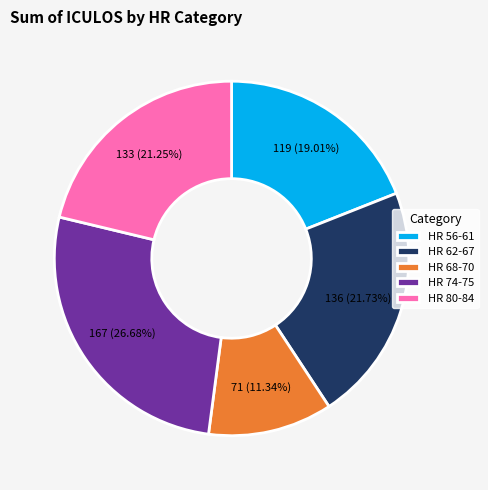

Which has a higher value, HR 62-67 or HR 74-75?

HR 74-75